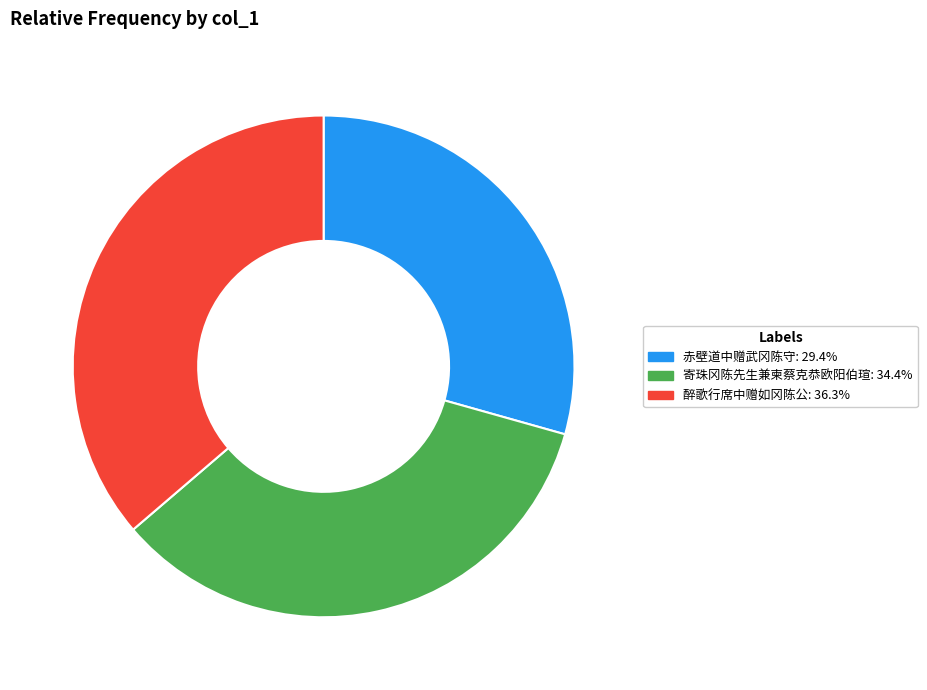

Is it true that 赤壁道中赠武冈陈守 is 29% of the pie?

True